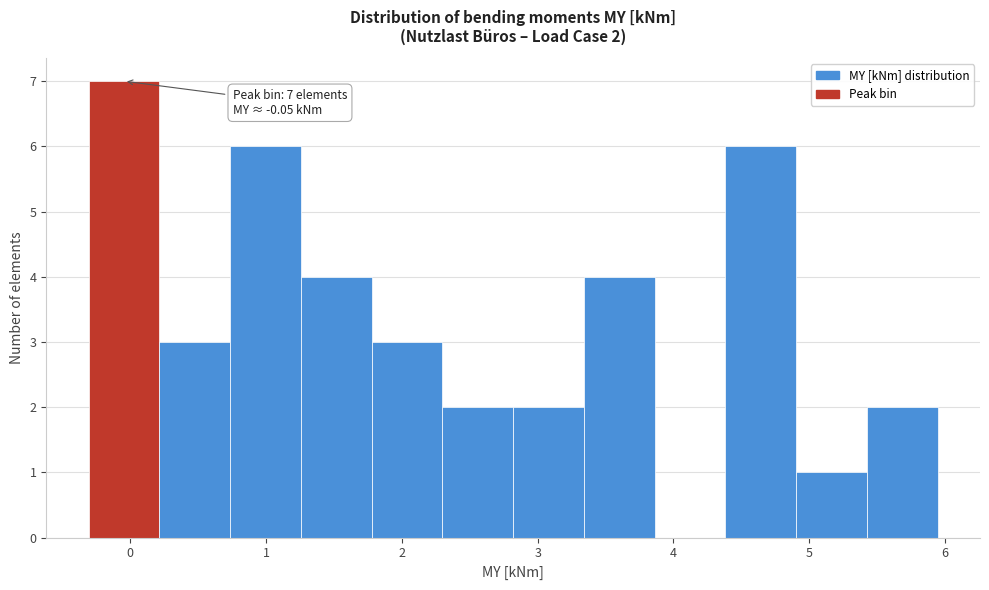

Over which range of the x-axis is the bar tallest?

-0.3 to 0.2